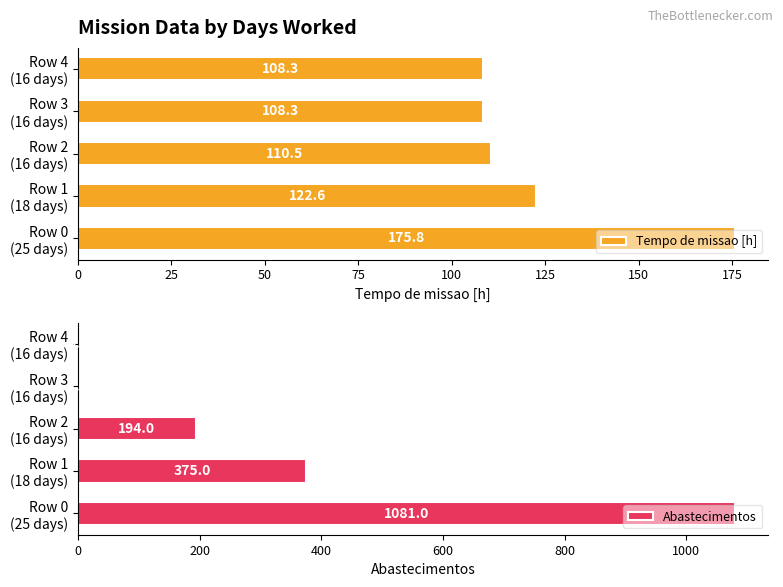

What is the total value across all series at 0?

1256.8